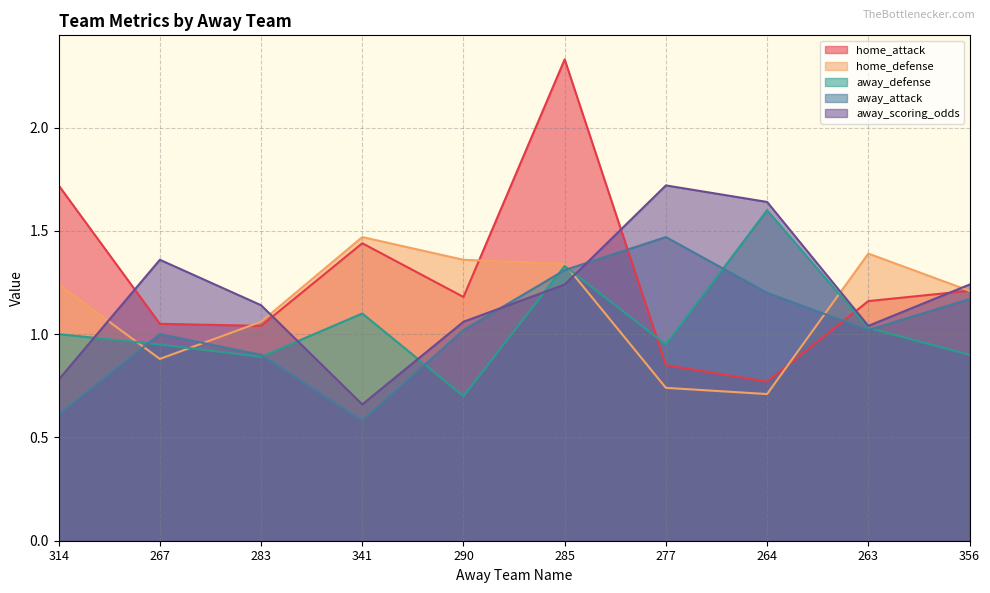

How many times do away_scoring_odds and away_attack cross each other?

2